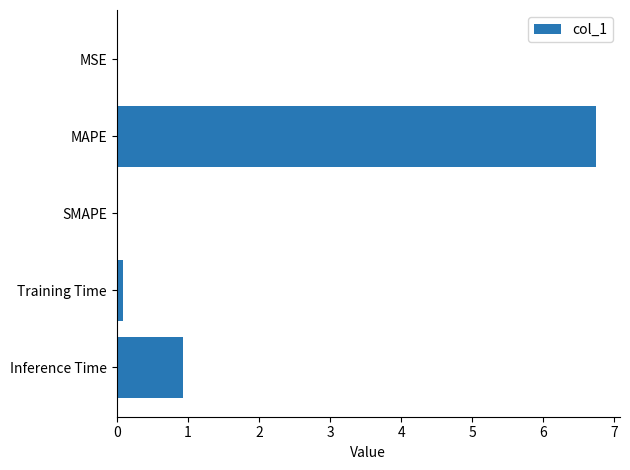

The chart shows a value of 3.7 at MAPE. True or false?

False